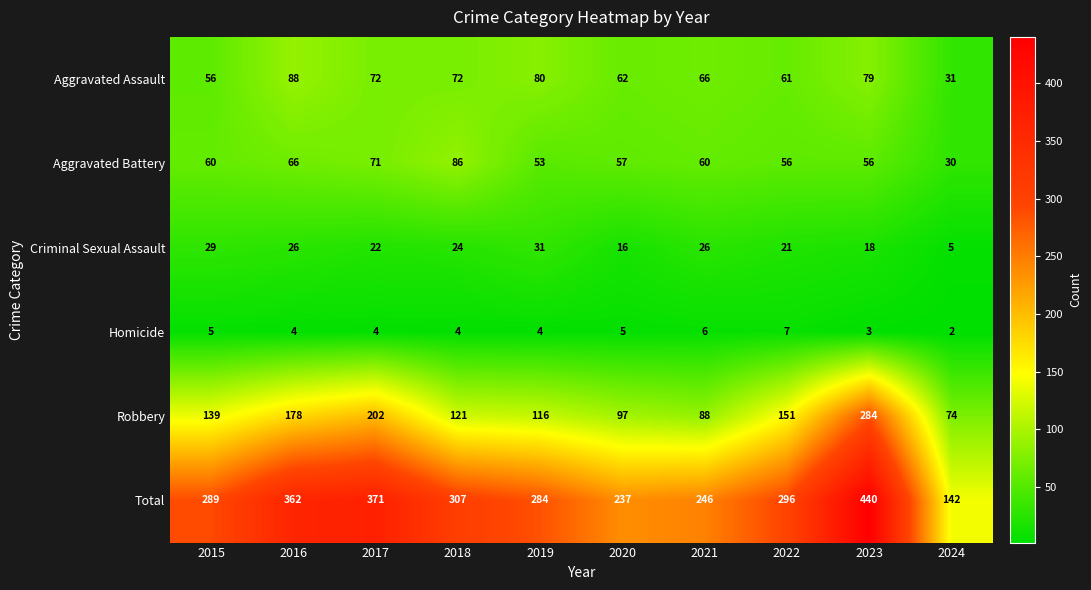

The value of Aggravated Battery at 2021 is 60. True or false?

True